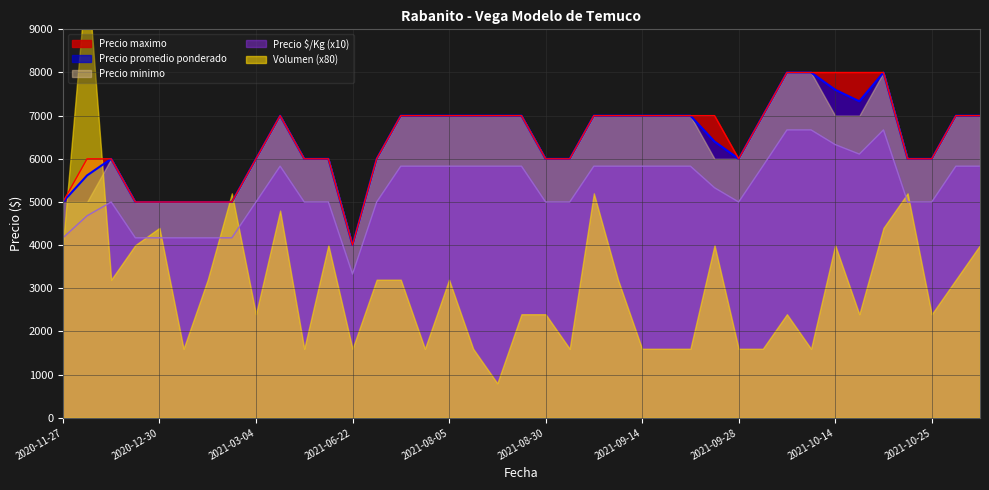

What is the difference between the highest and lowest values at 2021-08-05?

1170